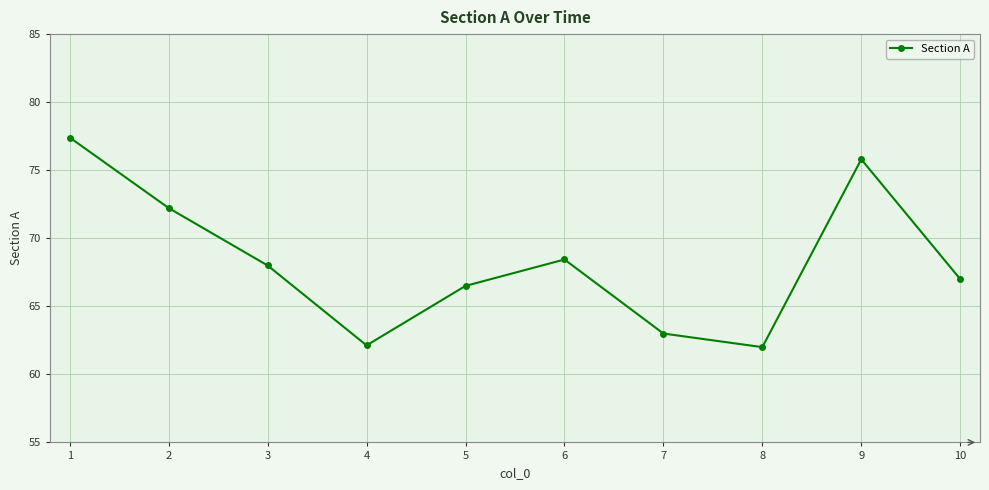

The value at 5 is 66.5. True or false?

True